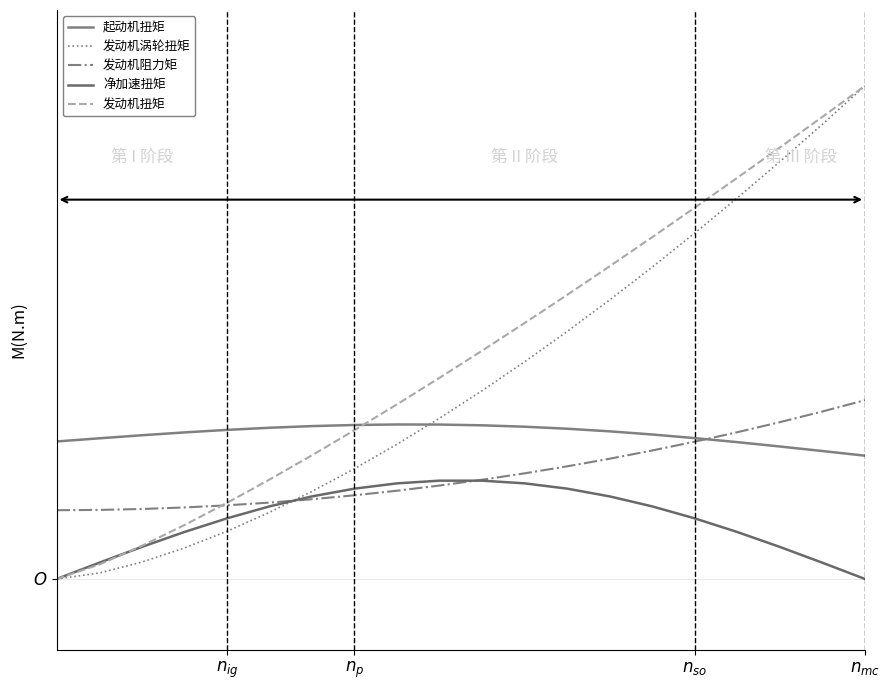

What is the maximum value shown in the chart?

104.0